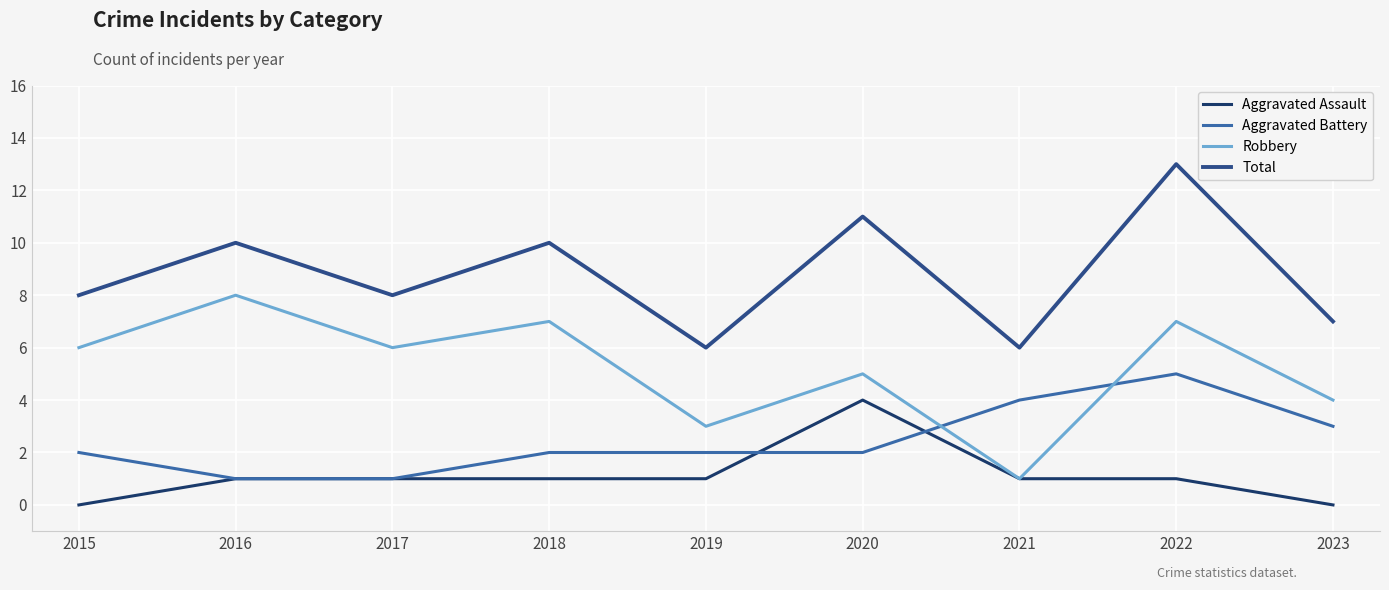

What is the total value across all series at 2018?

20